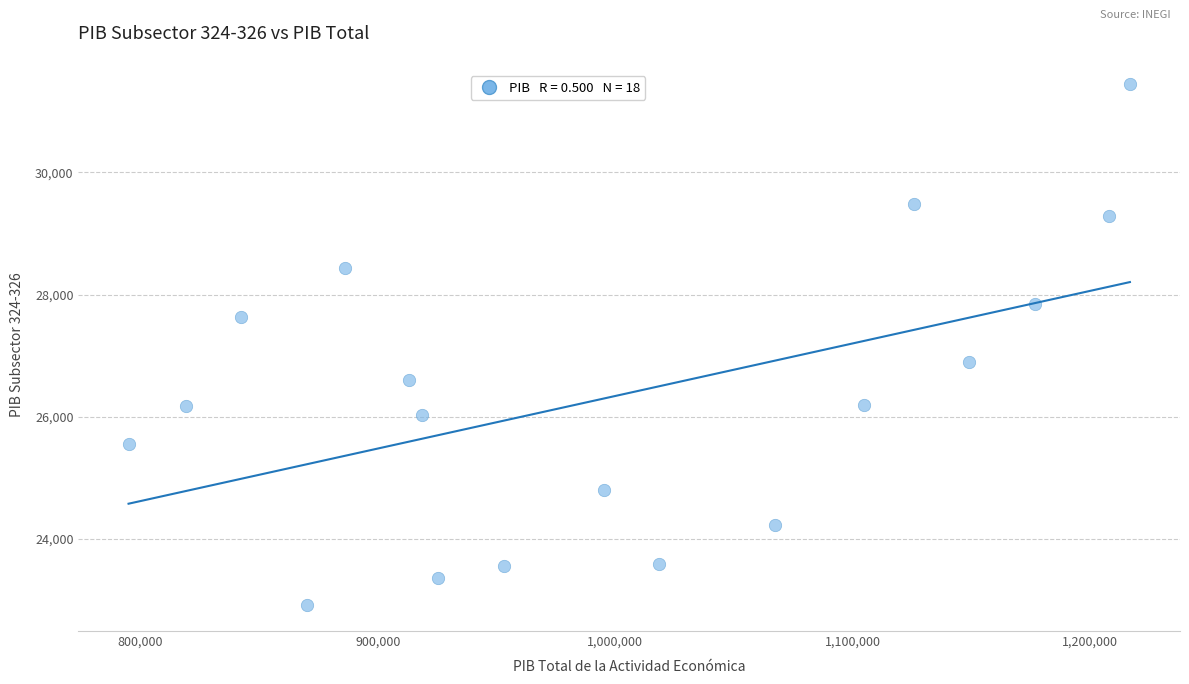

What is the range of Y values (max minus min)?

8521.9